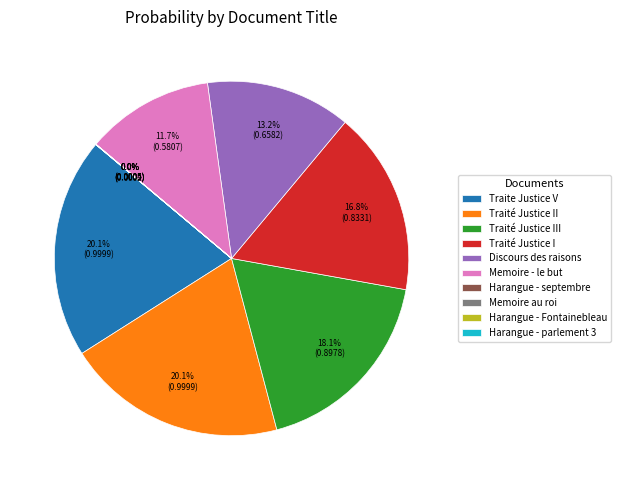

Do Traité Justice I and Discours des raisons together represent more than half of the pie?

No